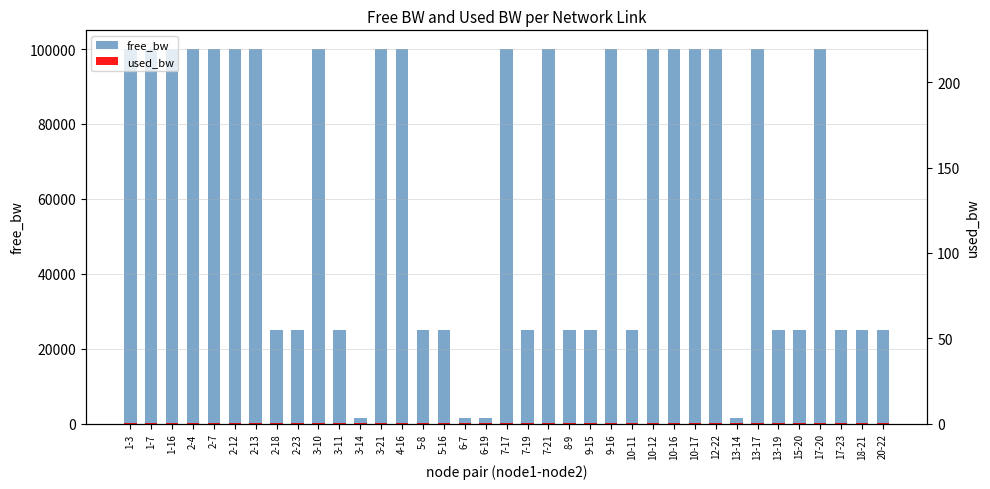

How many categories are shown in the chart?

37